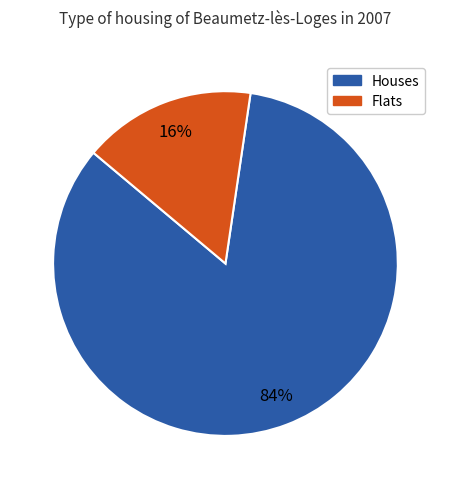

Rank the categories by value from lowest to highest.

Flats, Houses